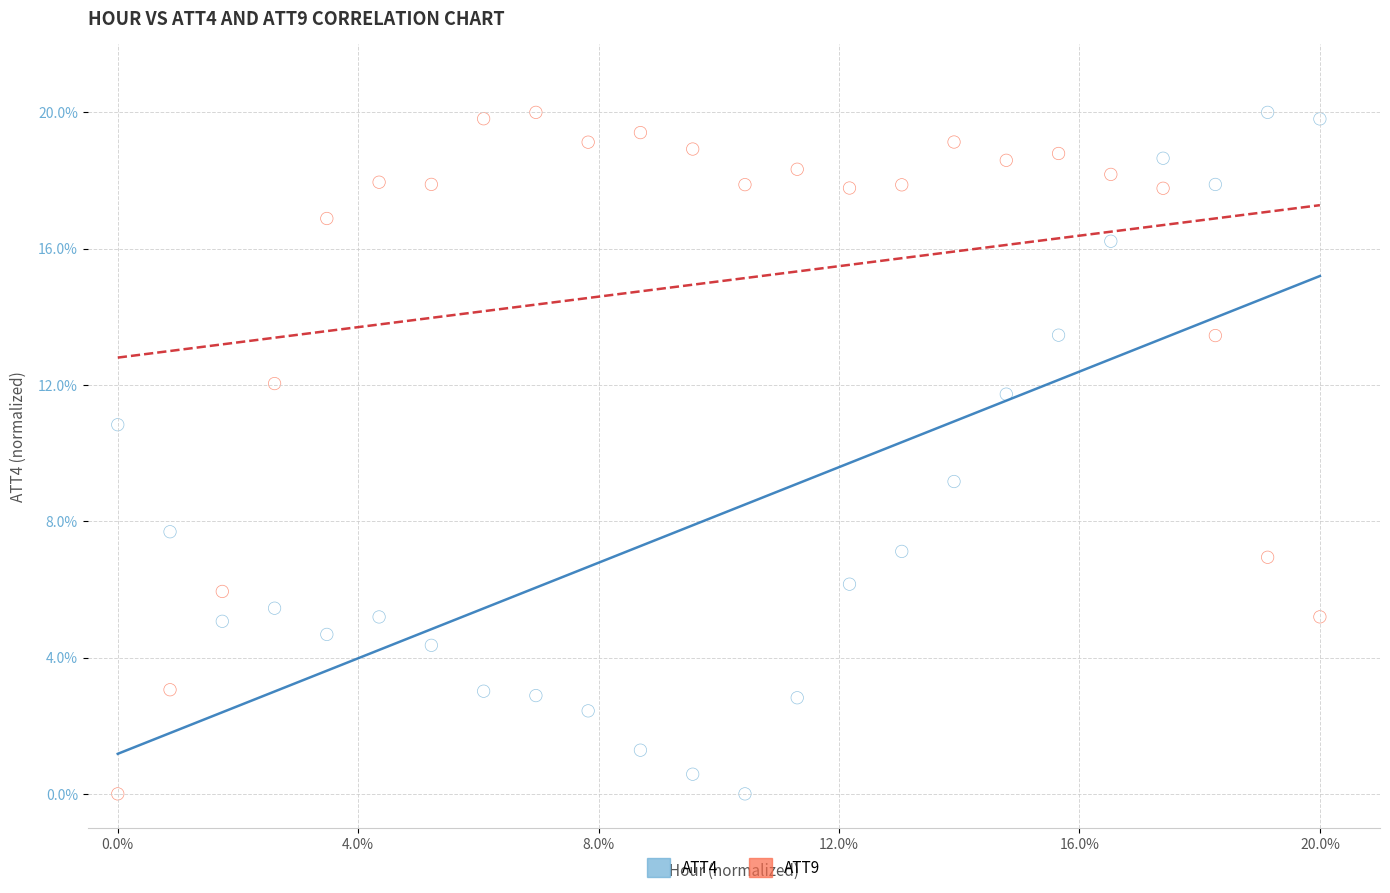

What are all the series names shown in the legend?

ATT4, ATT9